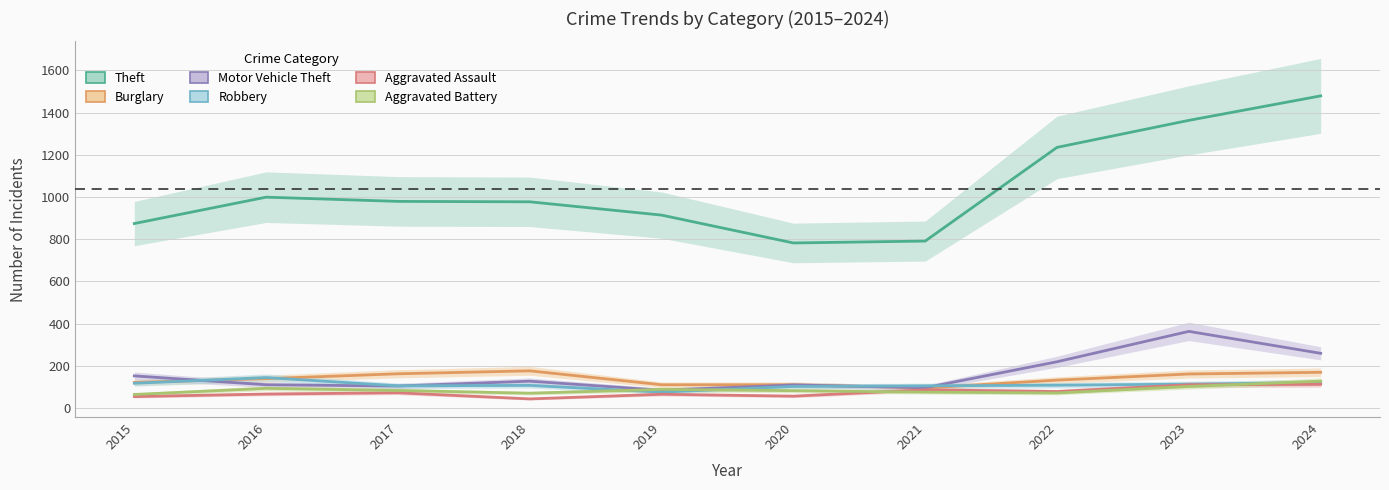

Where is the first local maximum for Aggravated Battery?

2016